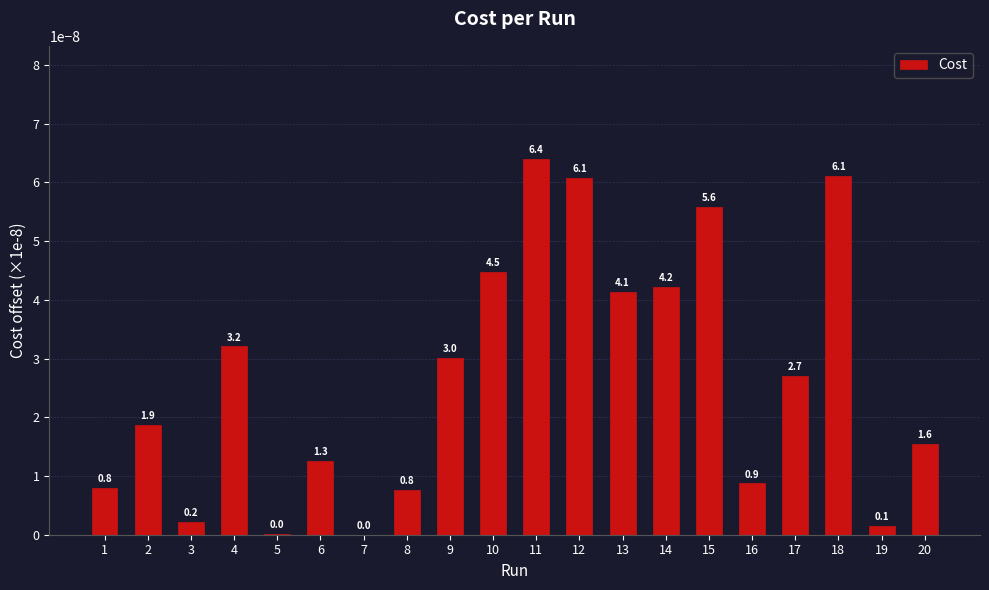

List the labels in order of value, smallest first.

7, 5, 19, 3, 8, 1, 16, 6, 20, 2, 17, 9, 4, 13, 14, 10, 15, 12, 18, 11